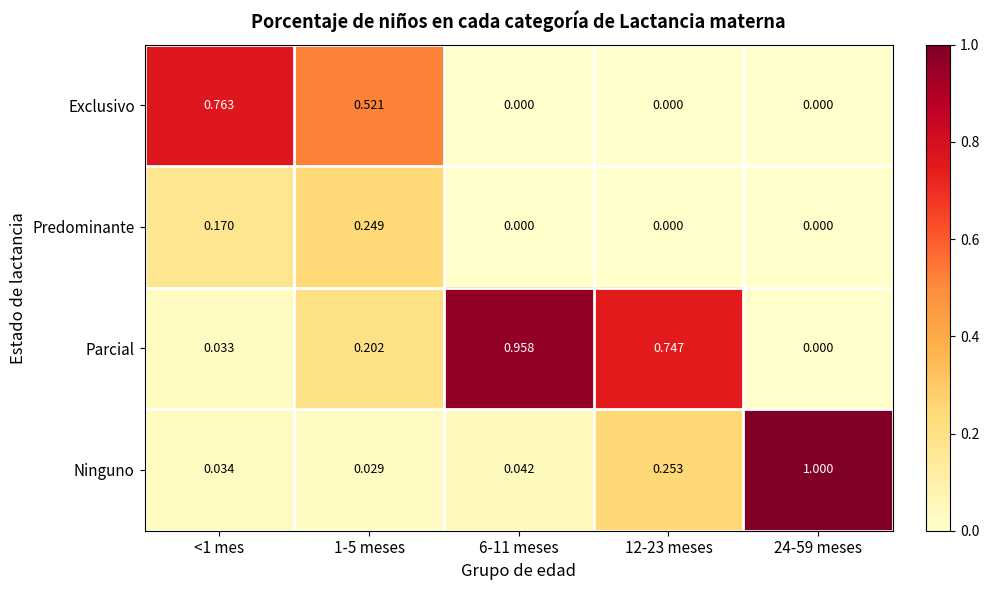

At how many categories does at least one series exceed 0?

5